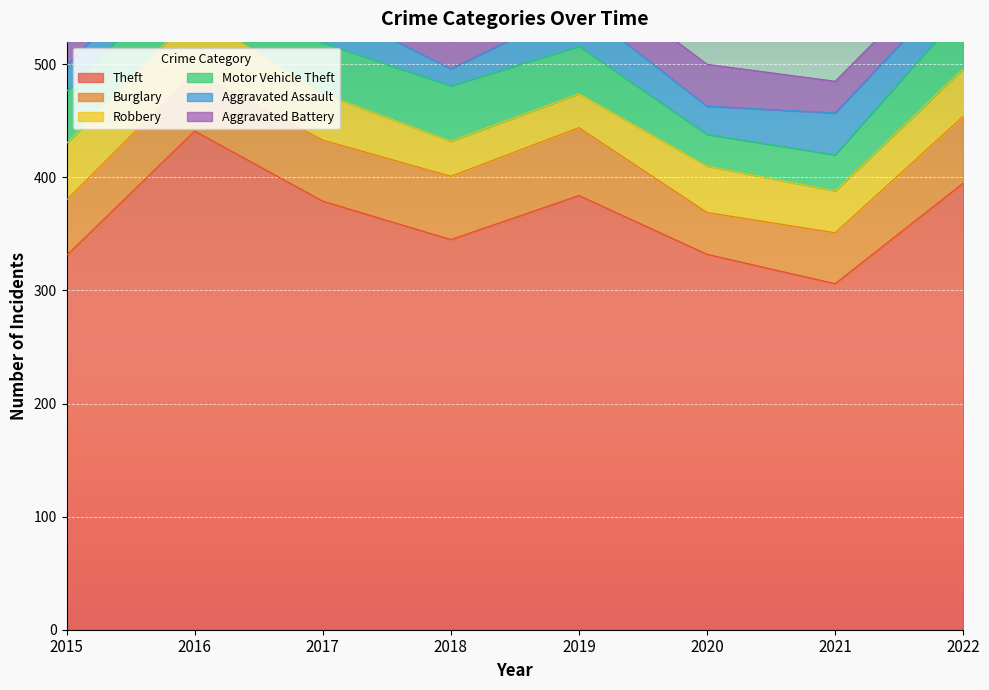

Is it true that Theft equals 76 at 2015?

False